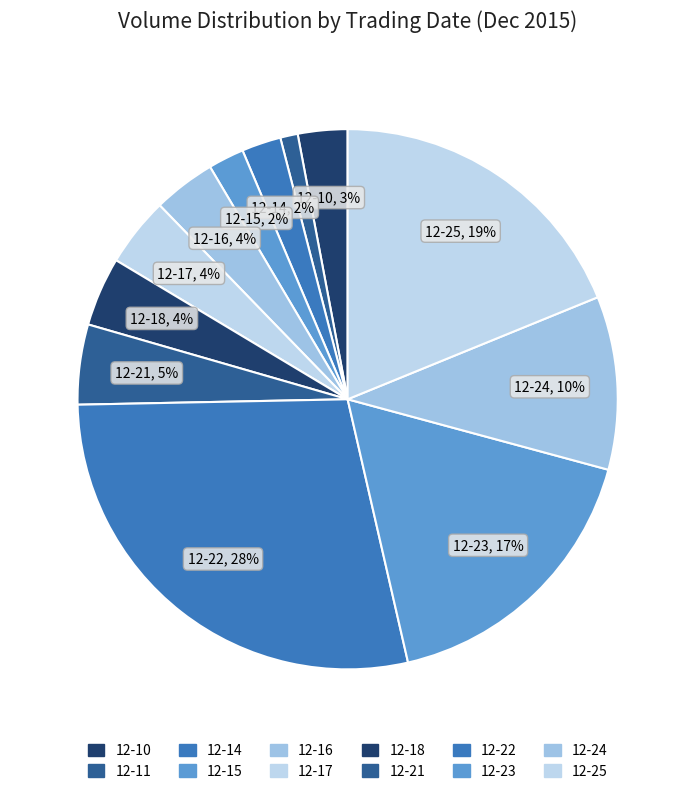

What is the smallest slice in the pie chart?

2015-12-11